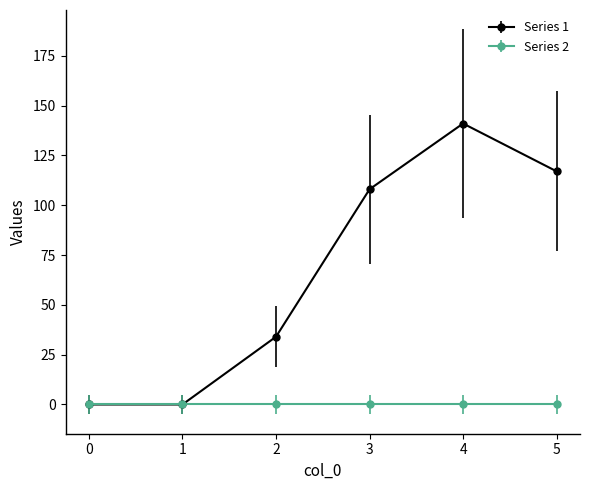

True or false: Series 1 has more than 2 points higher than both neighbors.

False